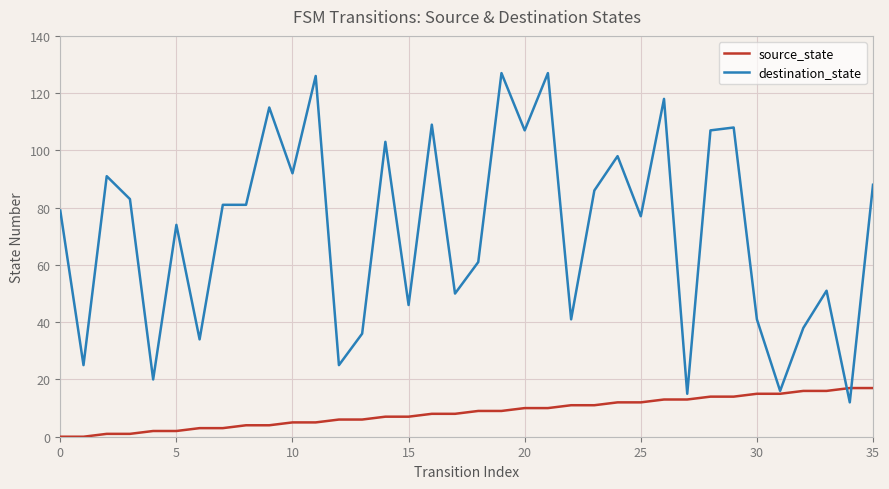

Which series has the largest total across all categories?

destination_state